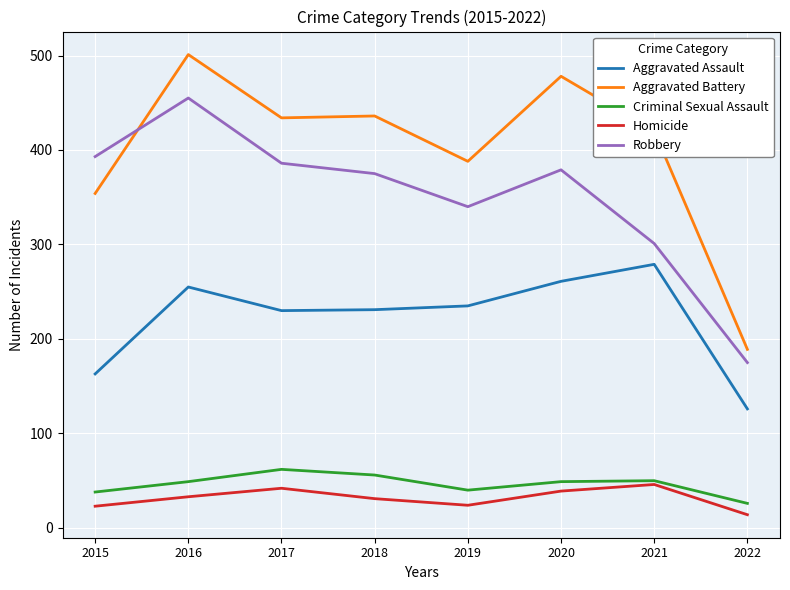

The value of Homicide at 2016 is 33. True or false?

True